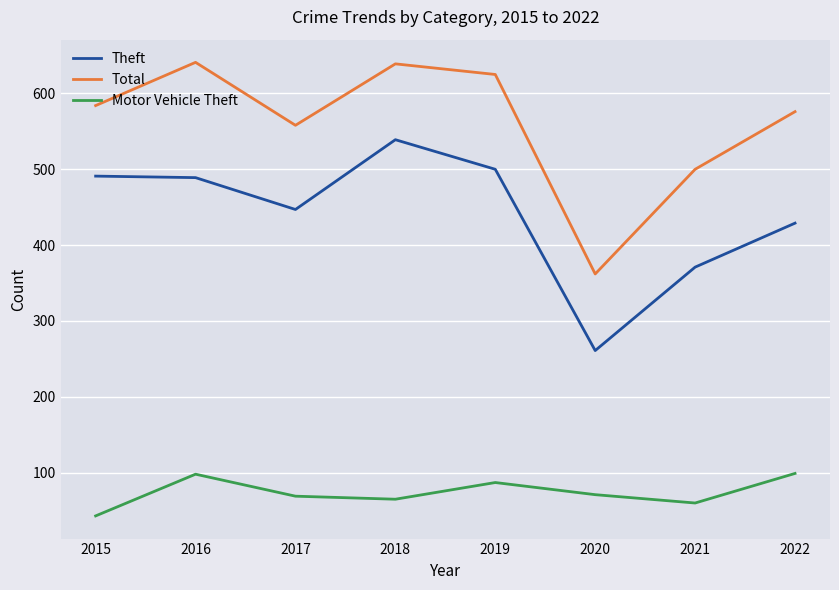

What is the maximum value for Motor Vehicle Theft?

99